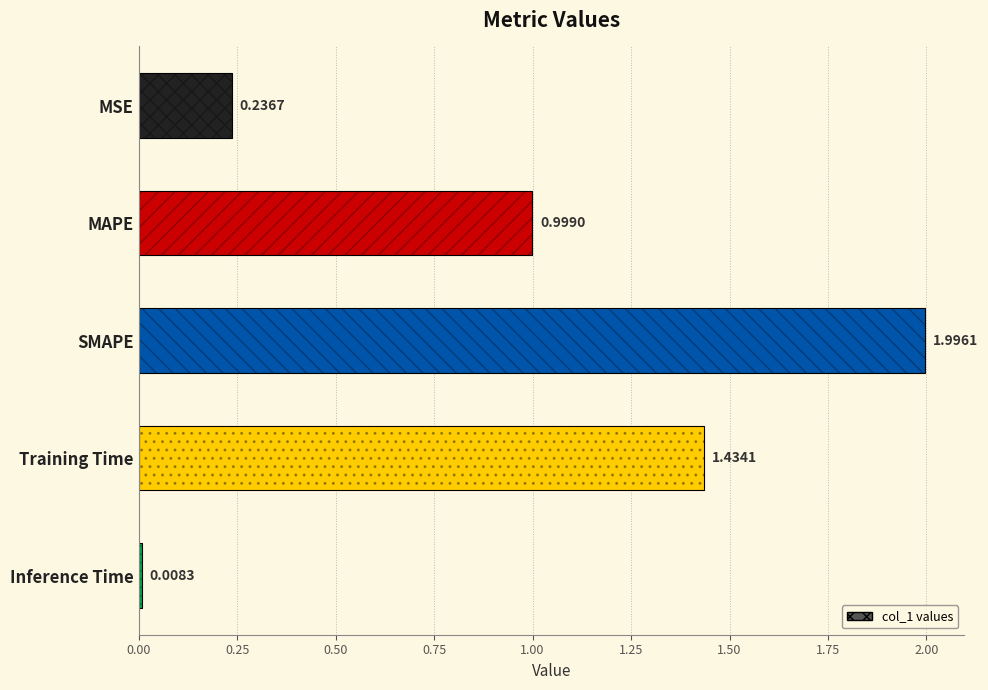

Does the chart contain stacked bars?

No